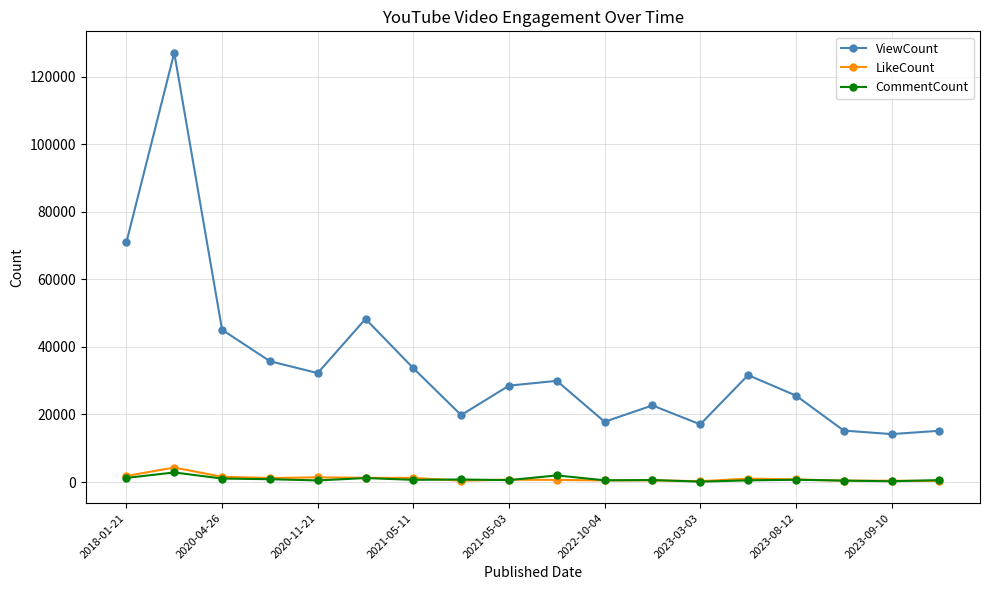

Which series has the widest spread of values?

ViewCount